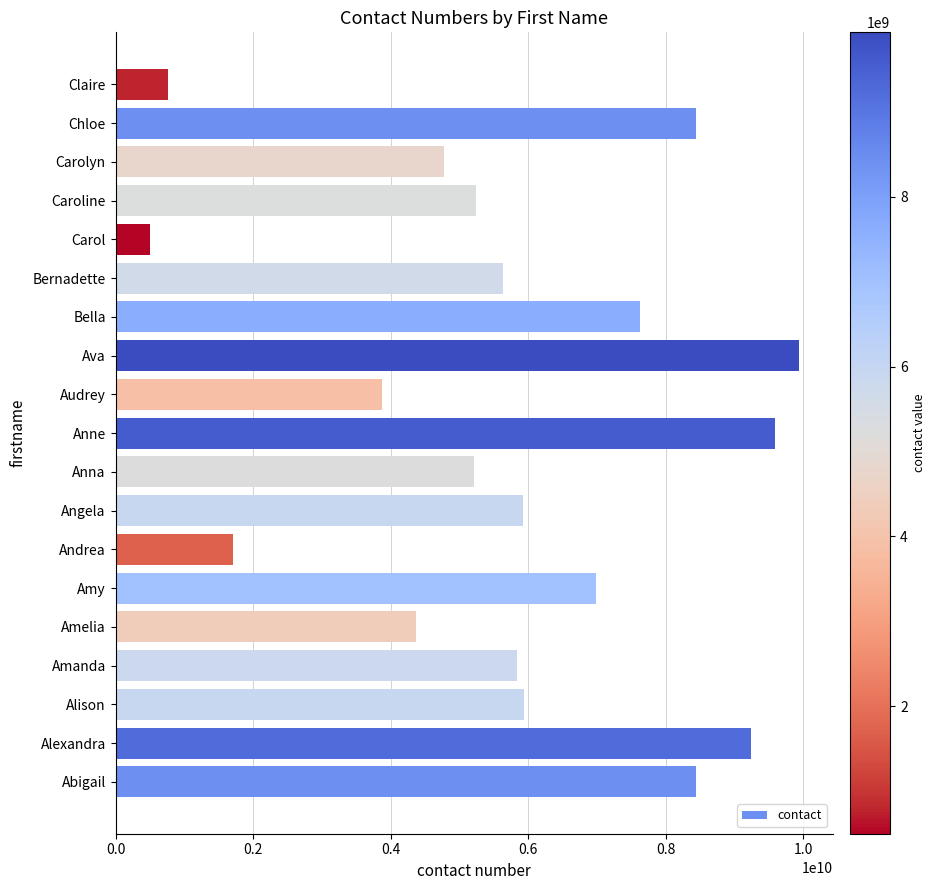

What is the greatest value displayed?

9939902301